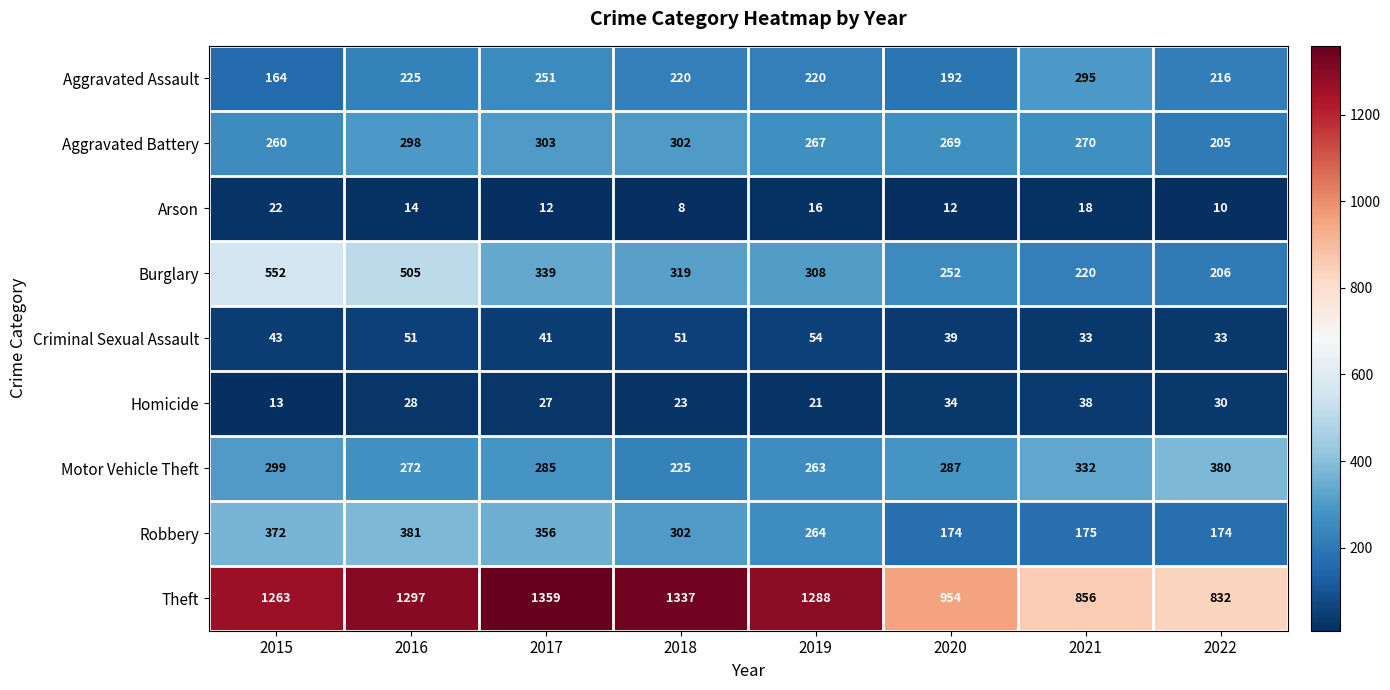

List the series in order of their peak value, lowest first.

Arson, Homicide, Criminal Sexual Assault, Aggravated Assault, Aggravated Battery, Motor Vehicle Theft, Robbery, Burglary, Theft